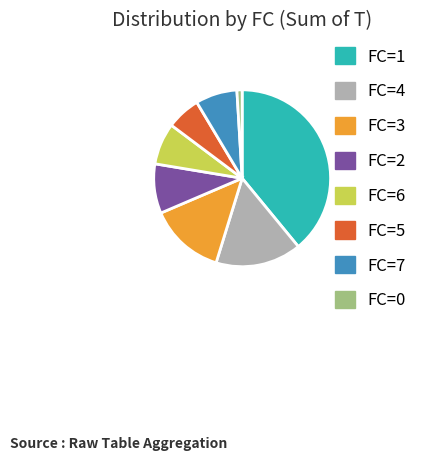

Is the sum of FC=6 and FC=7 greater than half?

No